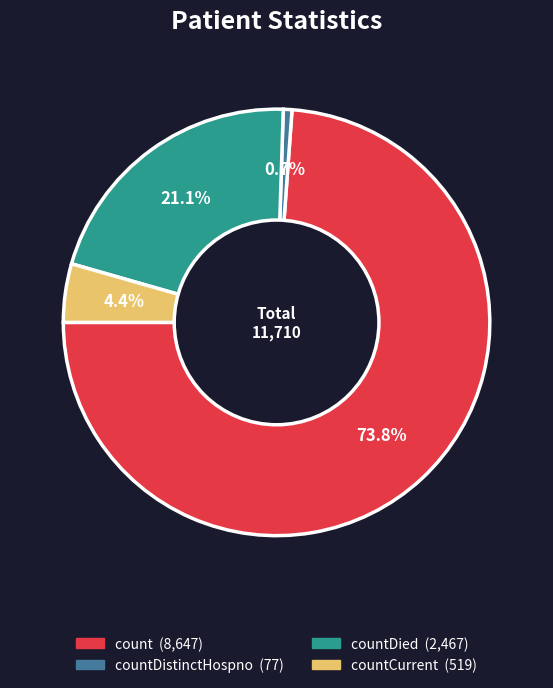

Is there a majority slice in this chart?

Yes